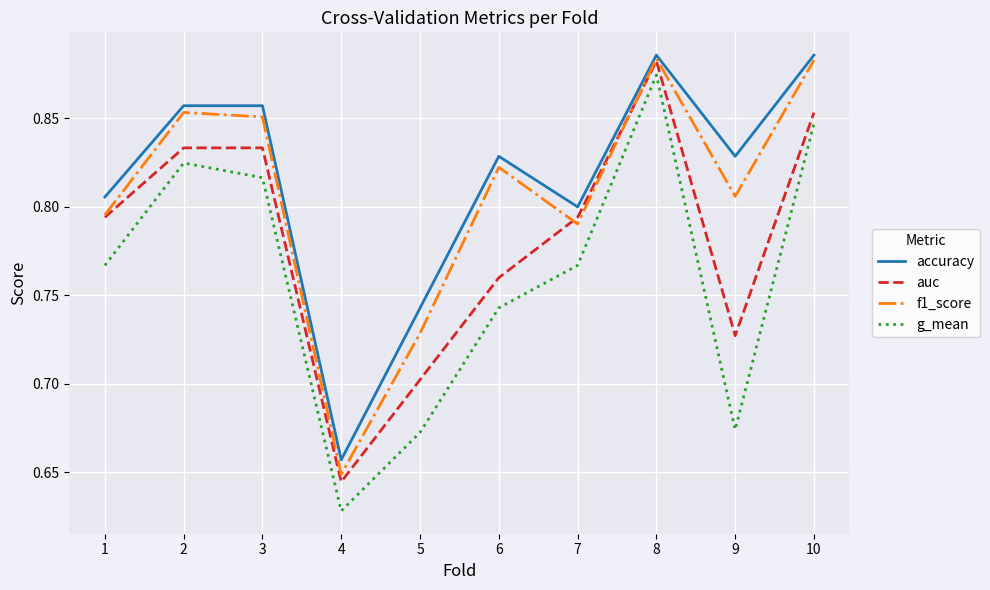

Is it true that auc equals 0.8 at 6?

True